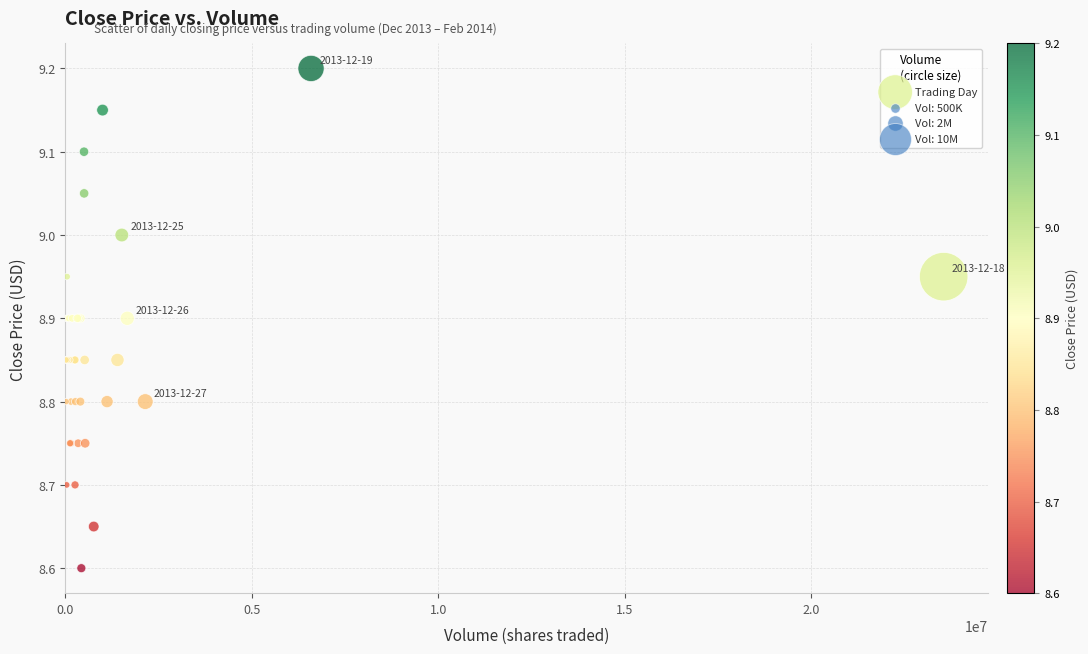

What Y value in the scatter plot is closest to 8?

8.6